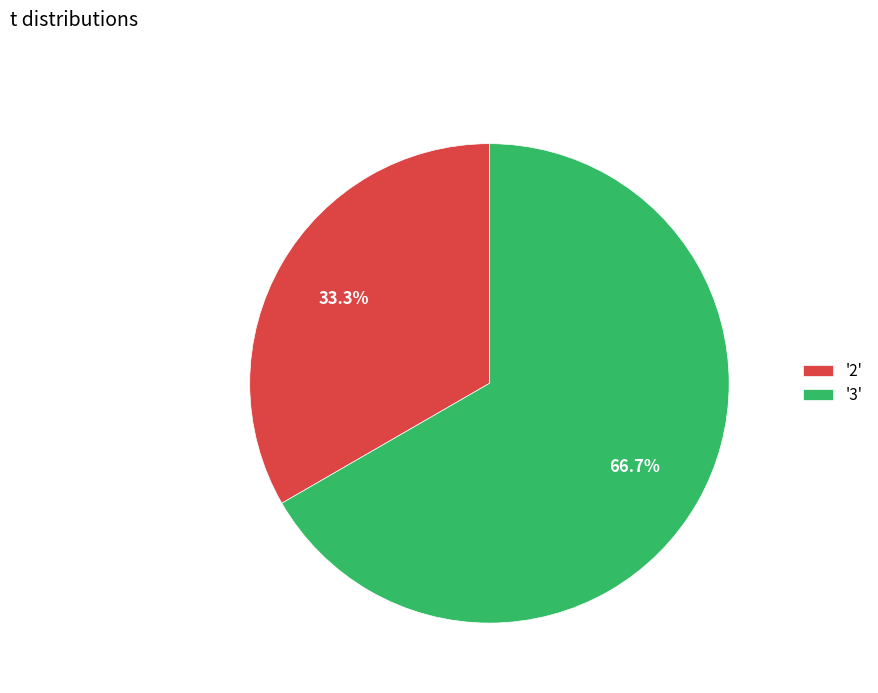

Is '3' the majority of the pie?

Yes